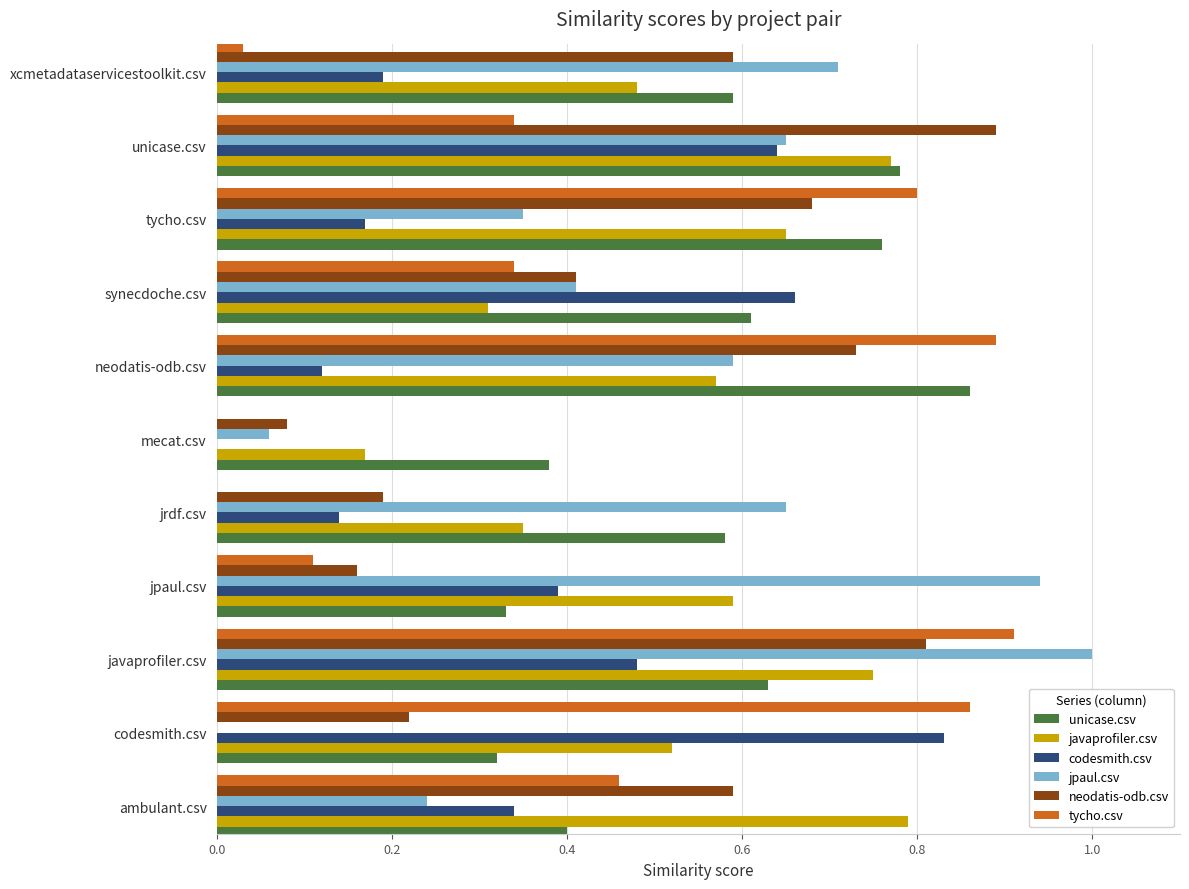

True or false: jpaul.csv has a value of 0.9 at jpaul.csv.

True